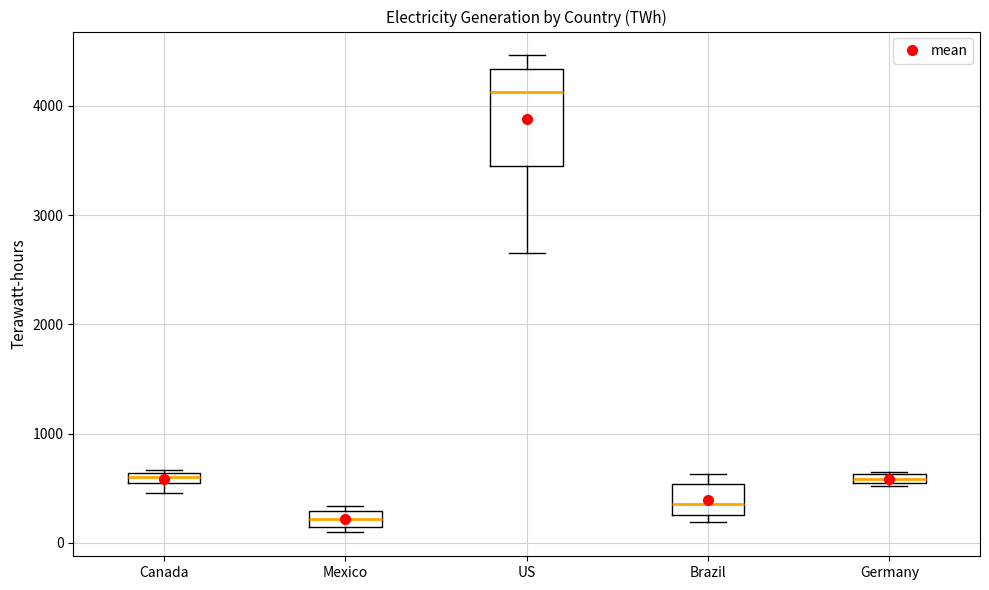

Which box's median line is the highest?

US